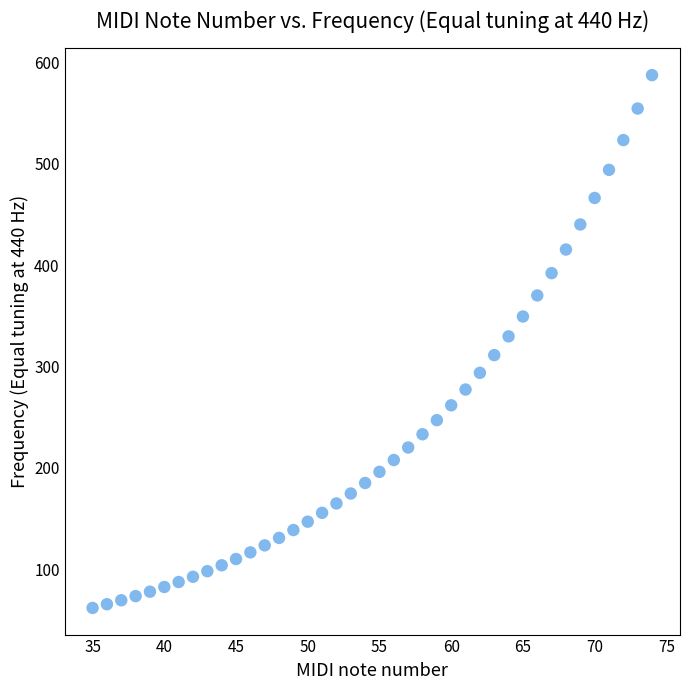

What is the range of X values (max minus min)?

39.0